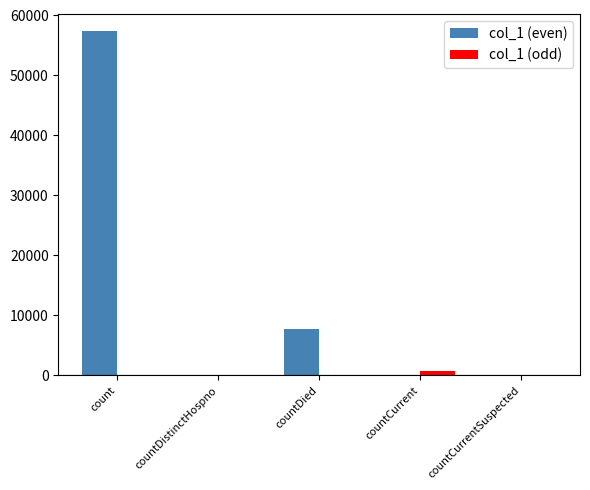

Reading left to right, extract all data points from this chart.

col_1 (even): 57395	0	7724	0	0
col_1 (odd): 0	0	0	769	0